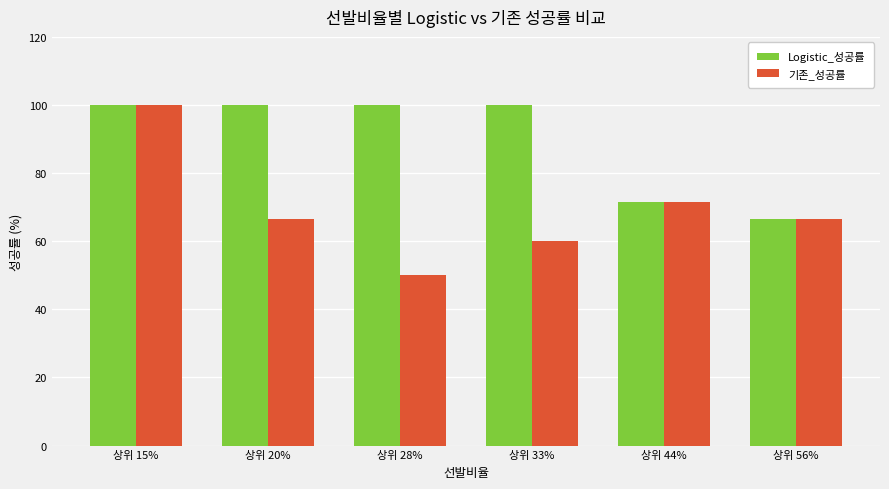

True or false: Logistic_성공률 has a value of 66.7 at 상위 56%.

True